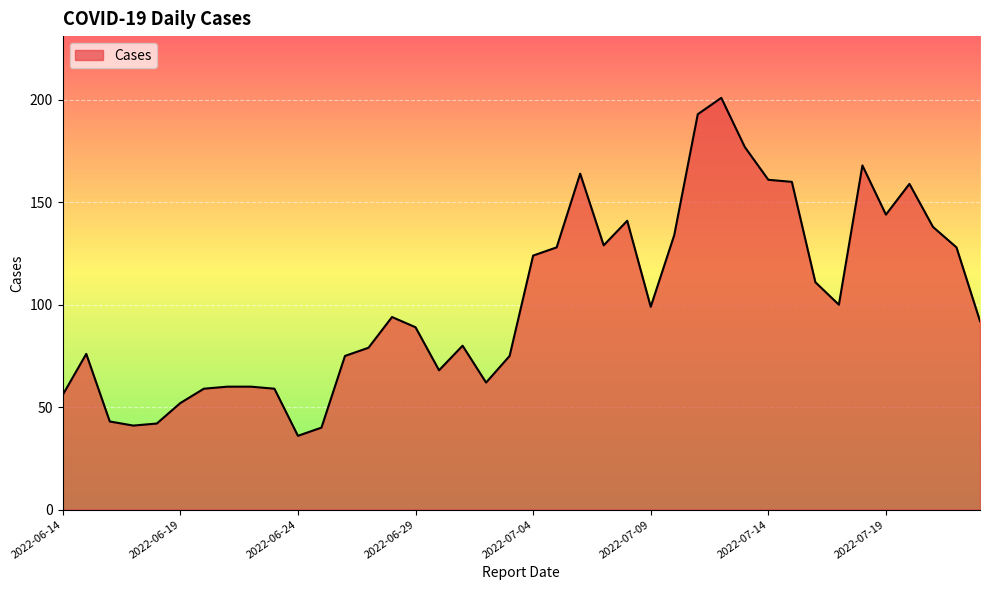

What is the difference between the maximum and minimum values?

165